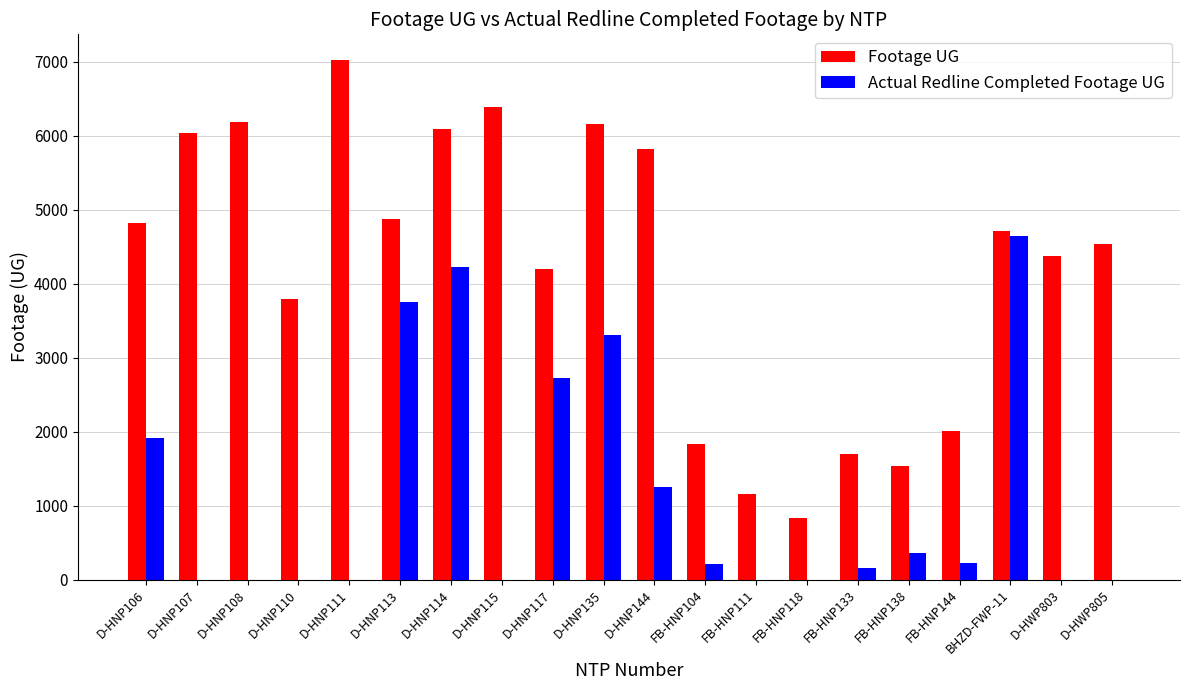

Count the number of data series in this chart.

2